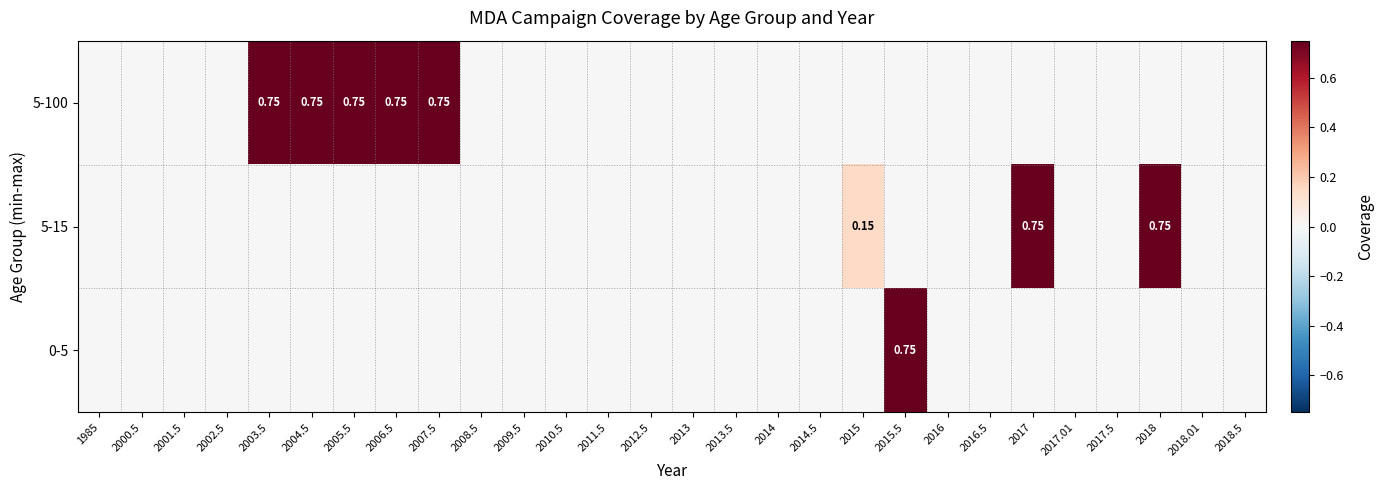

Count the 0-5 values in the range 0 to 1.

28